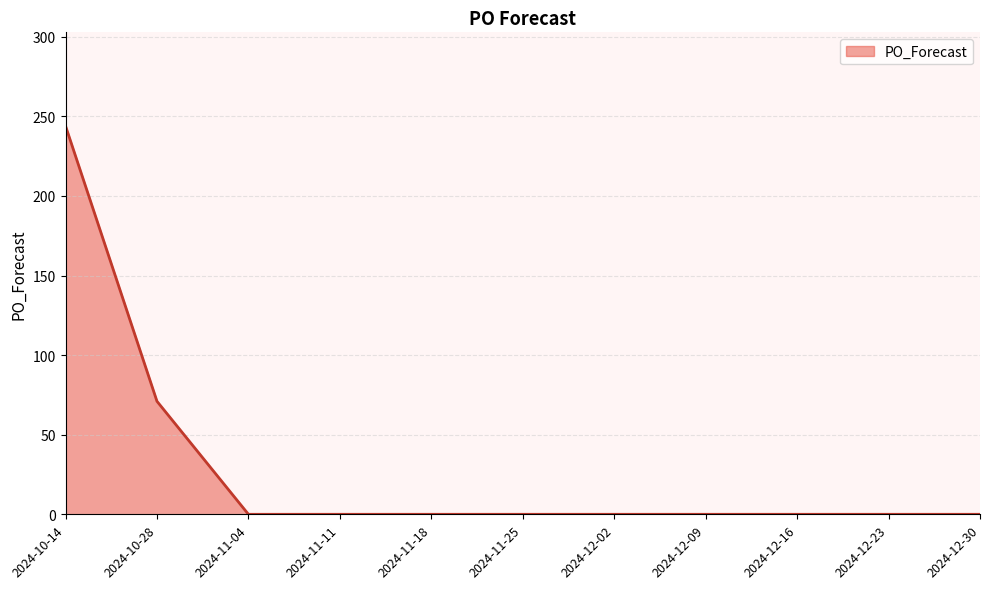

Does the chart have visible grid lines?

Yes